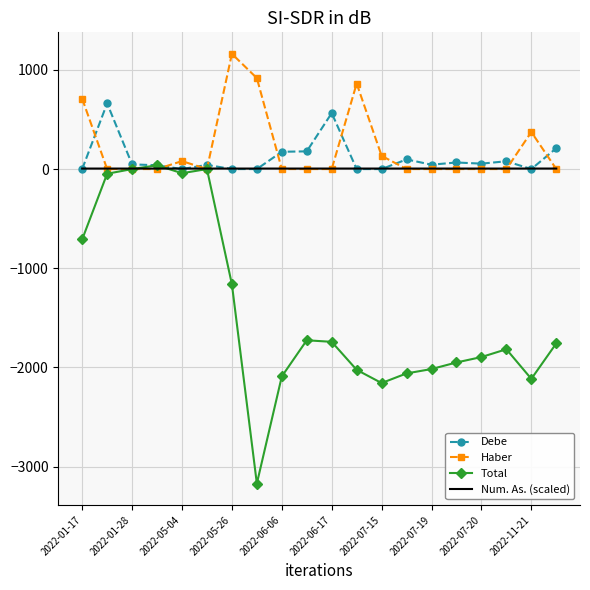

How many interior local peaks does the Total series have?

4